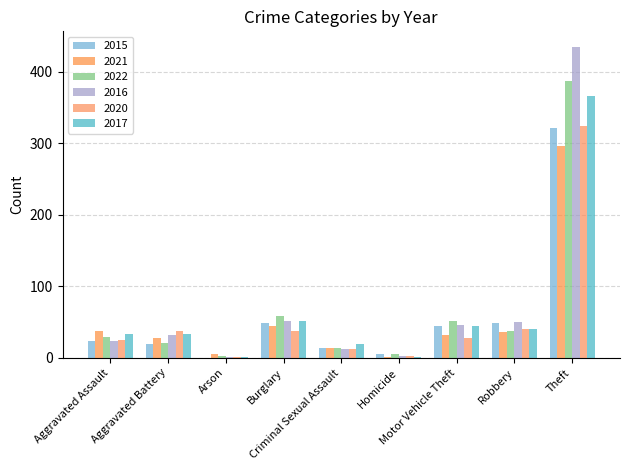

Is it true that 2015 equals 23 at Aggravated Assault?

True